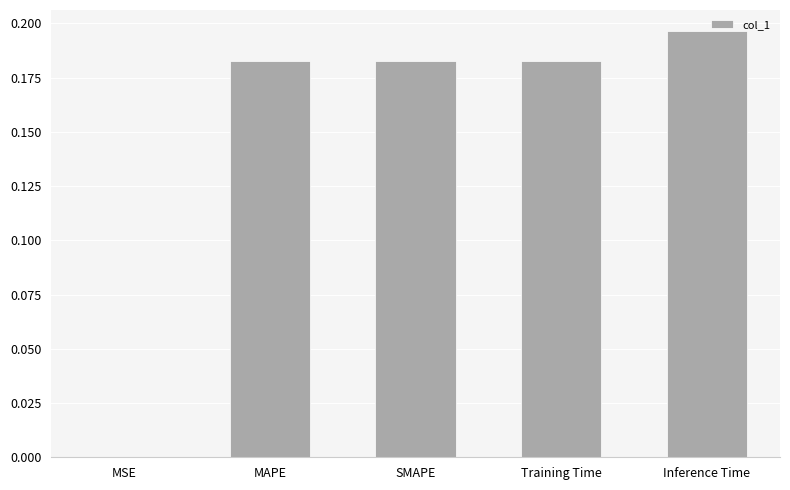

True or false: the data shows 0.0 at MAPE.

False